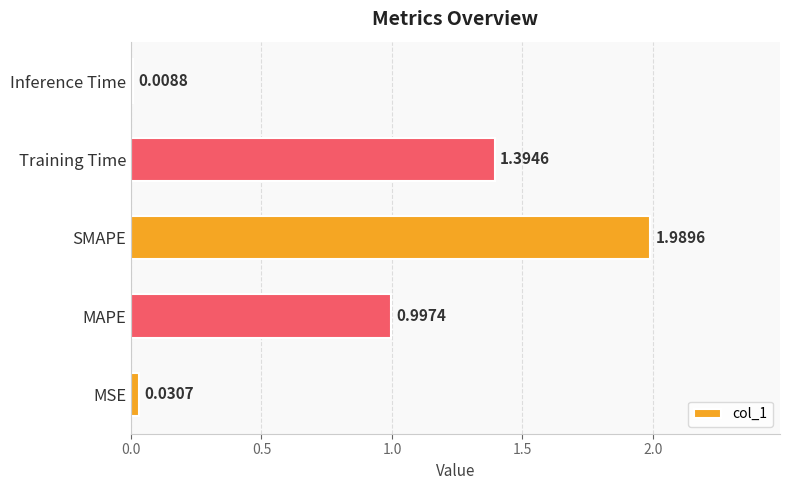

List the labels in order of value, smallest first.

Inference Time, MSE, MAPE, Training Time, SMAPE